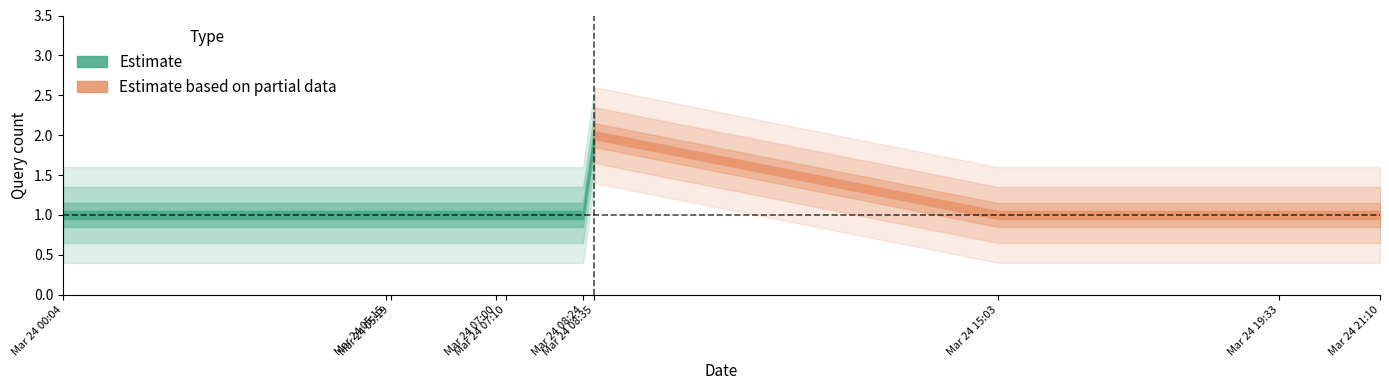

Does the chart display data point markers on the line(s)?

No